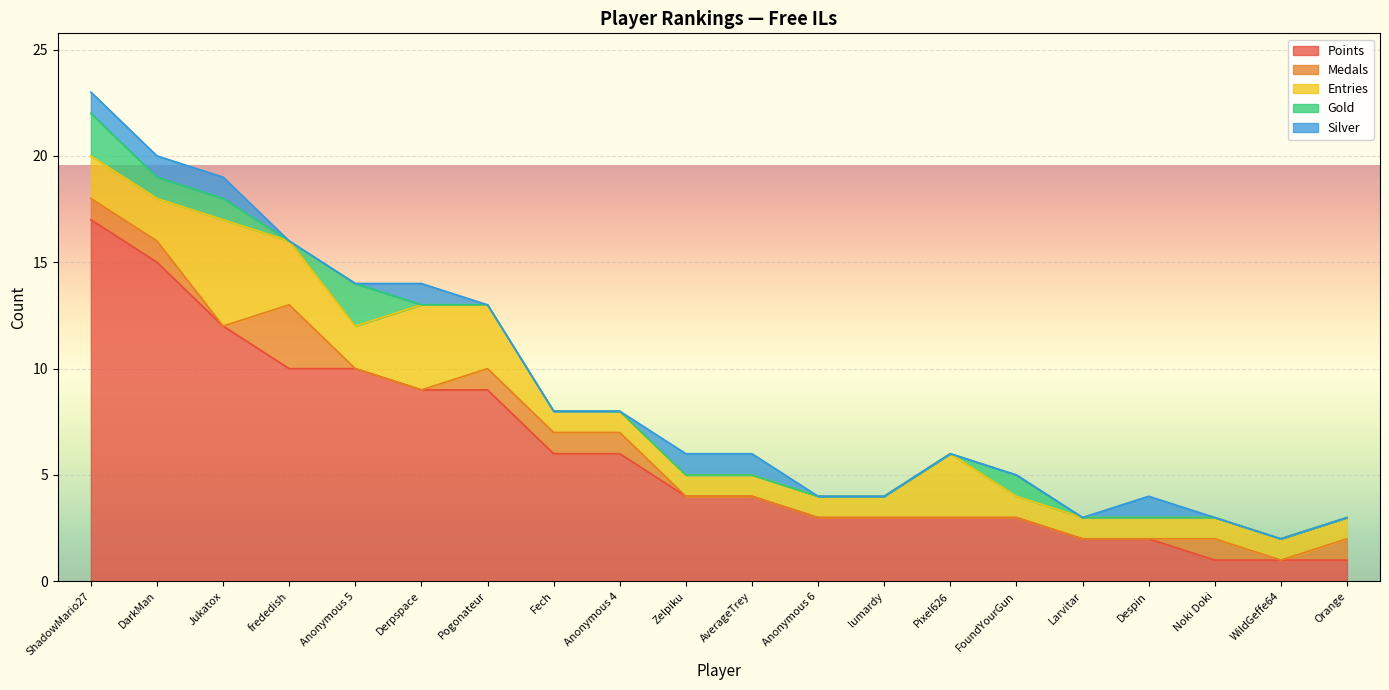

Count the number of categories in the chart.

20